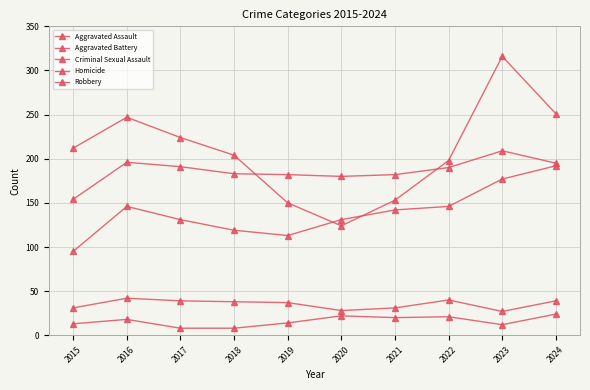

How many data points in Homicide are less than 18?

5